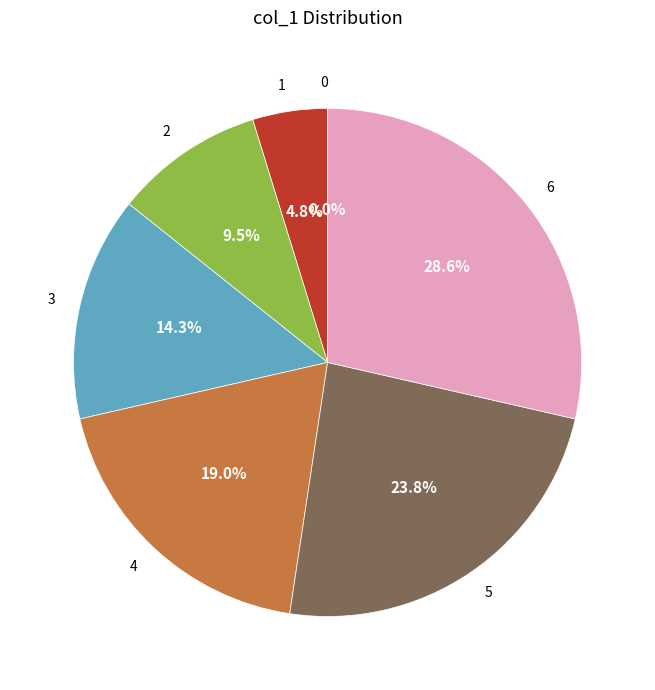

To the nearest percent, what is the difference between the 0 and 5 slice percentages?

24%